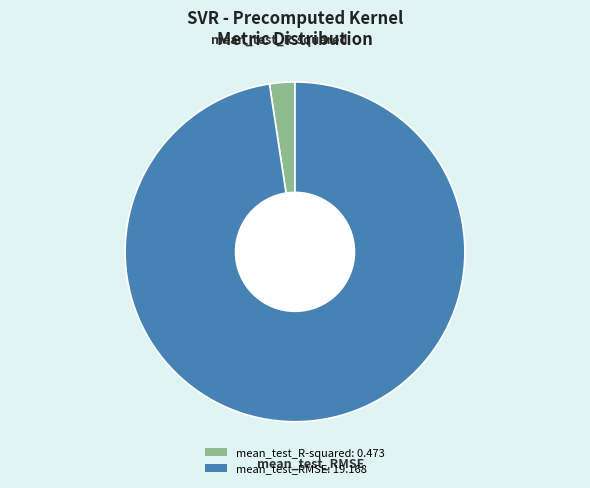

How many segments does this pie chart have?

2